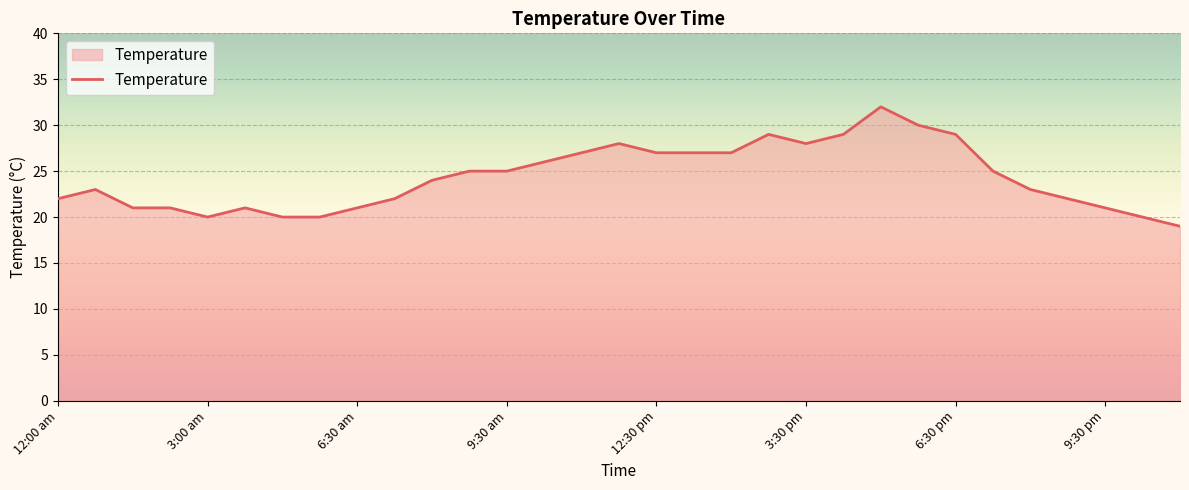

How many values are below 24?

15